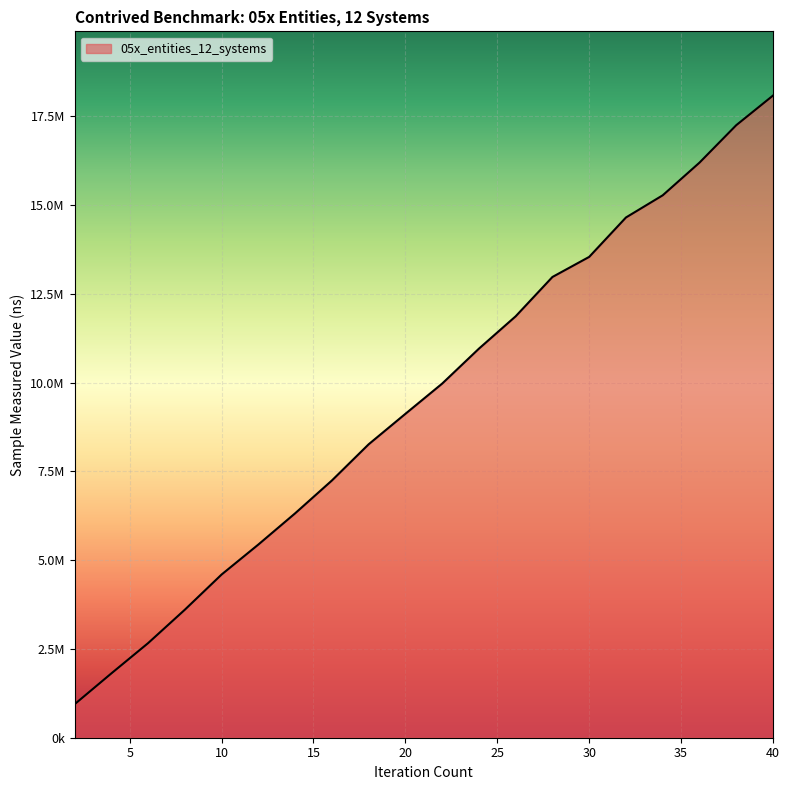

List the labels in order of value, largest first.

40, 38, 36, 34, 32, 30, 28, 26, 24, 22, 20, 18, 16, 14, 12, 10, 8, 6, 4, 2